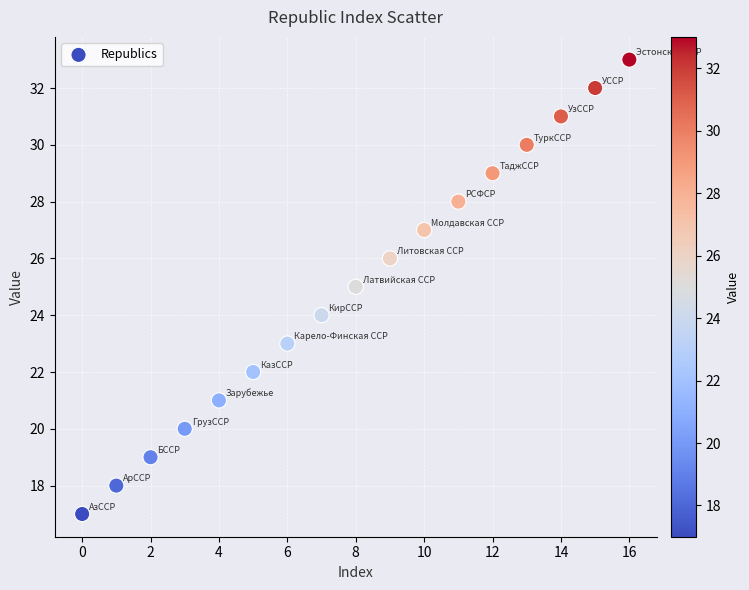

What is the range of Y values (max minus min)?

16